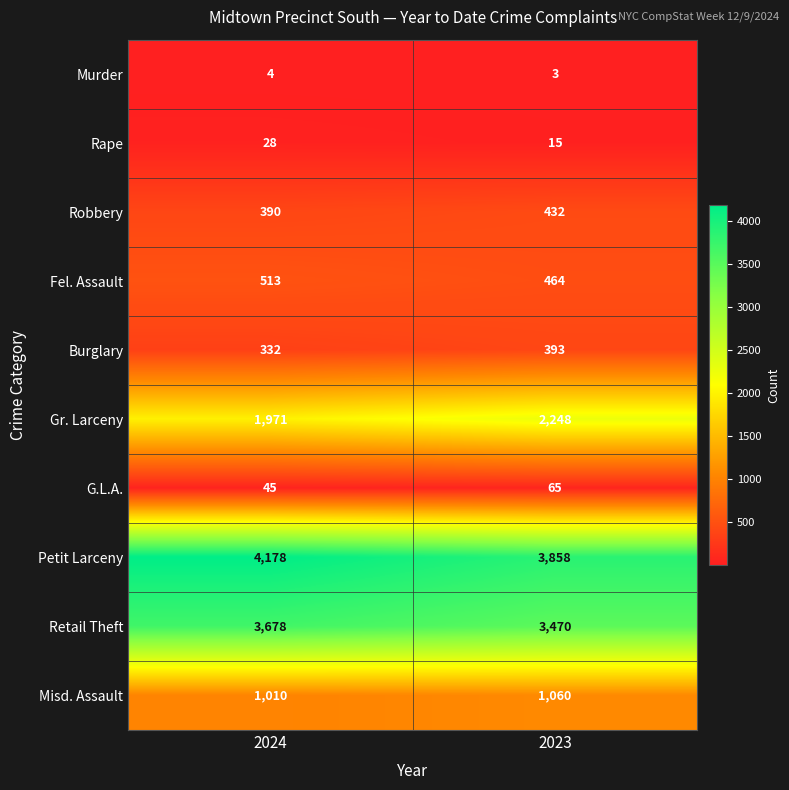

What is the smallest value displayed?

3